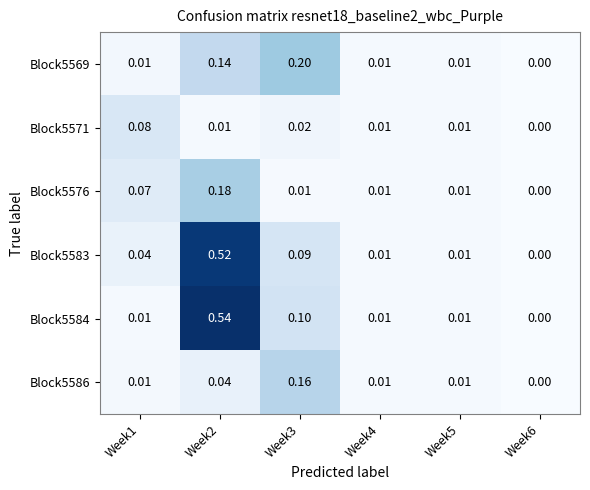

How many values in the Block5584 series exceed 0?

5